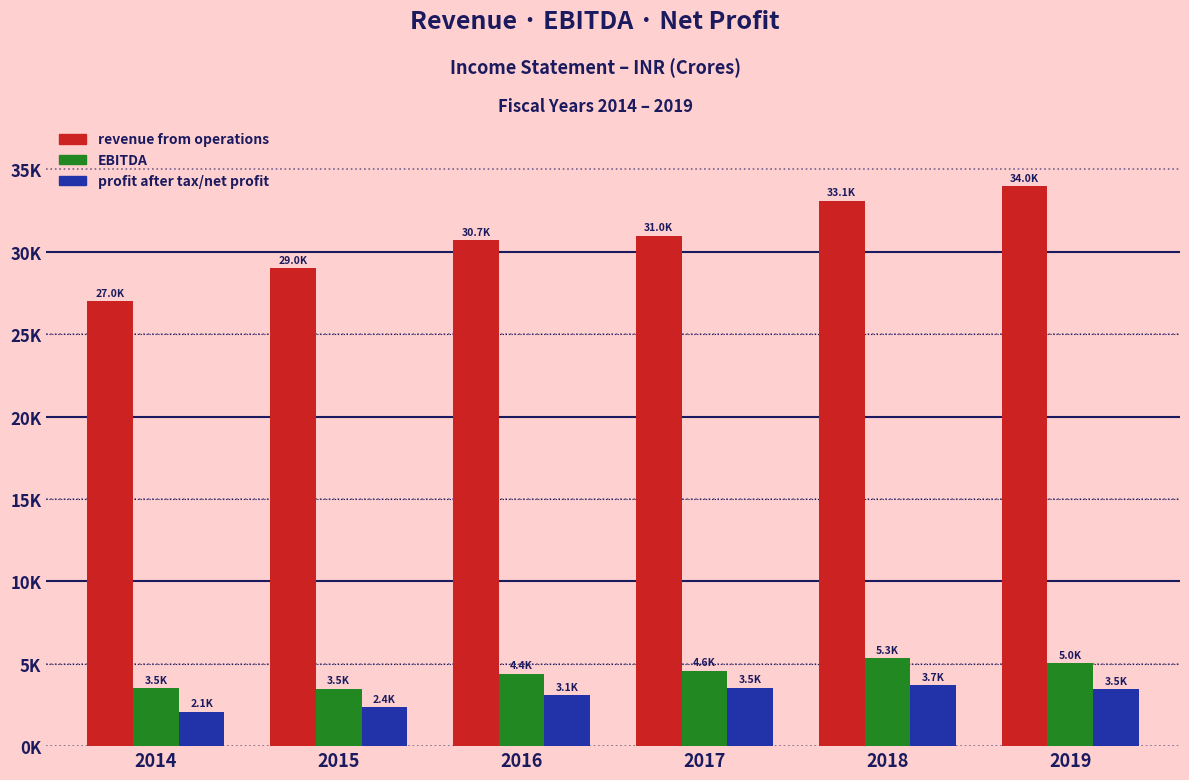

What are all the series names shown in the legend?

revenue from operations, EBITDA, profit after tax/net profit